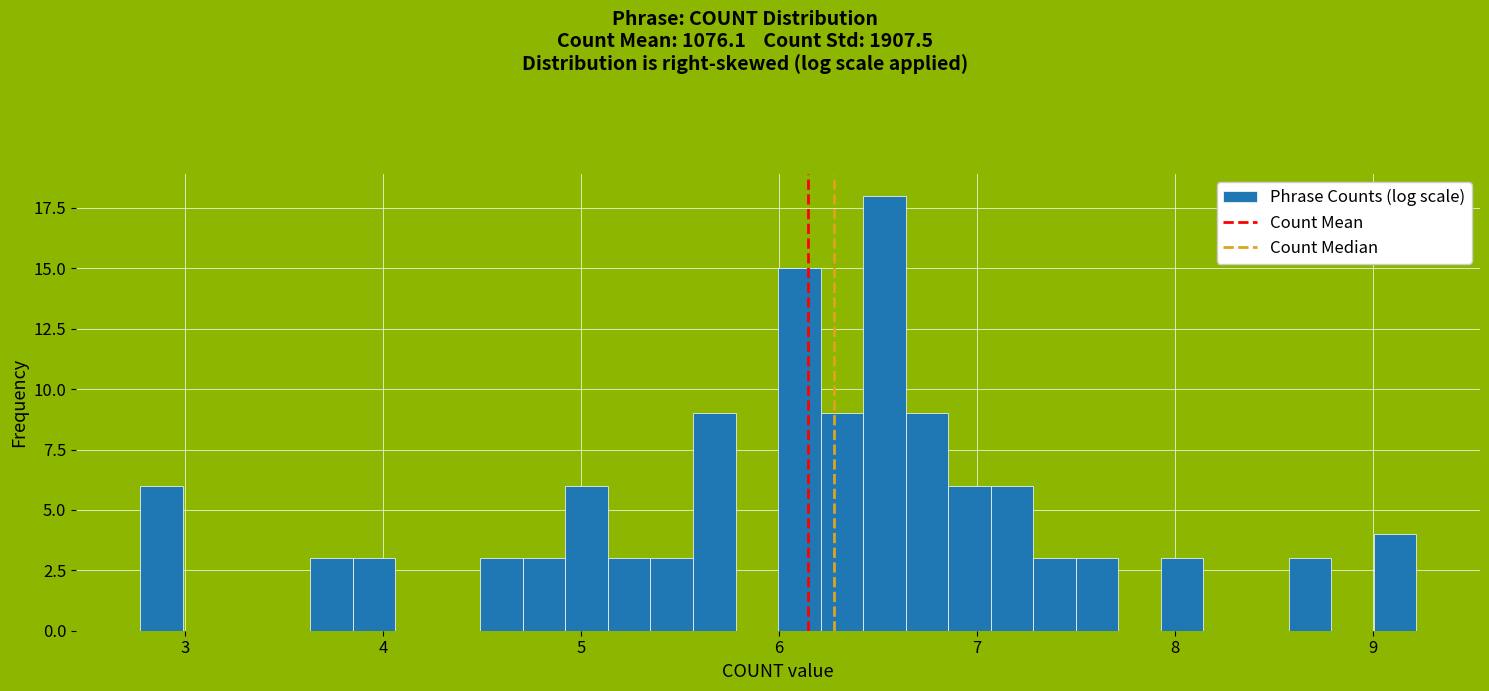

Read against the x-axis, roughly where is the centre of the tallest bar?

6.5